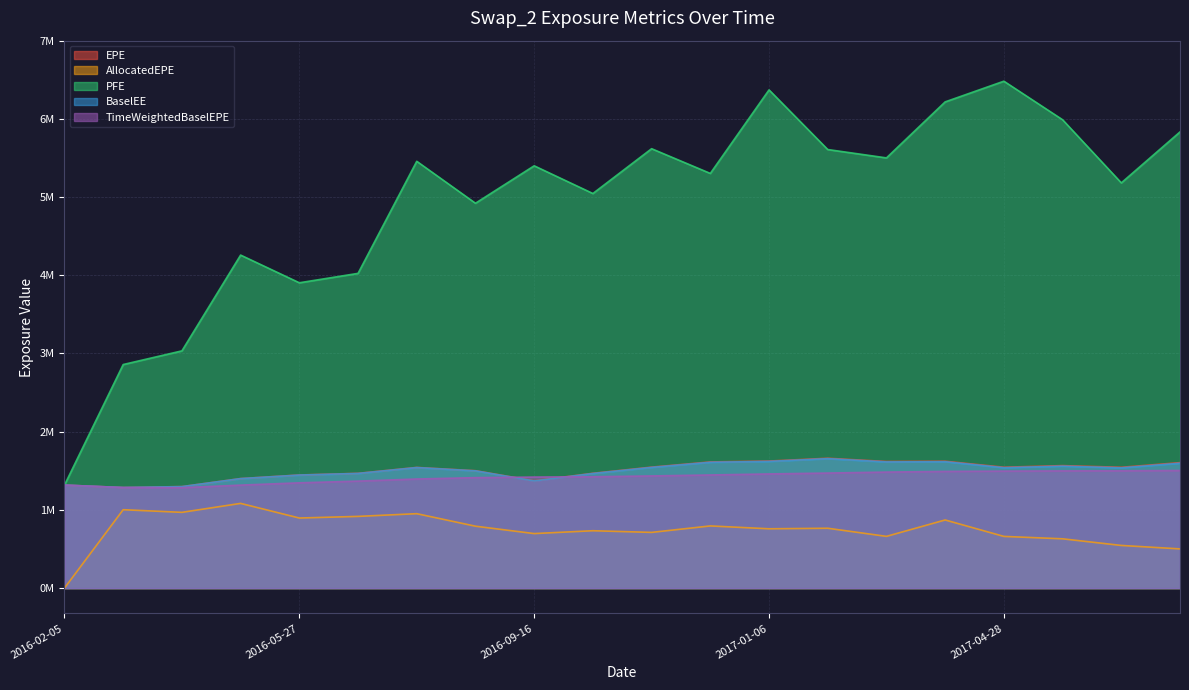

At which category is the sum across all series the highest?

2017-01-06